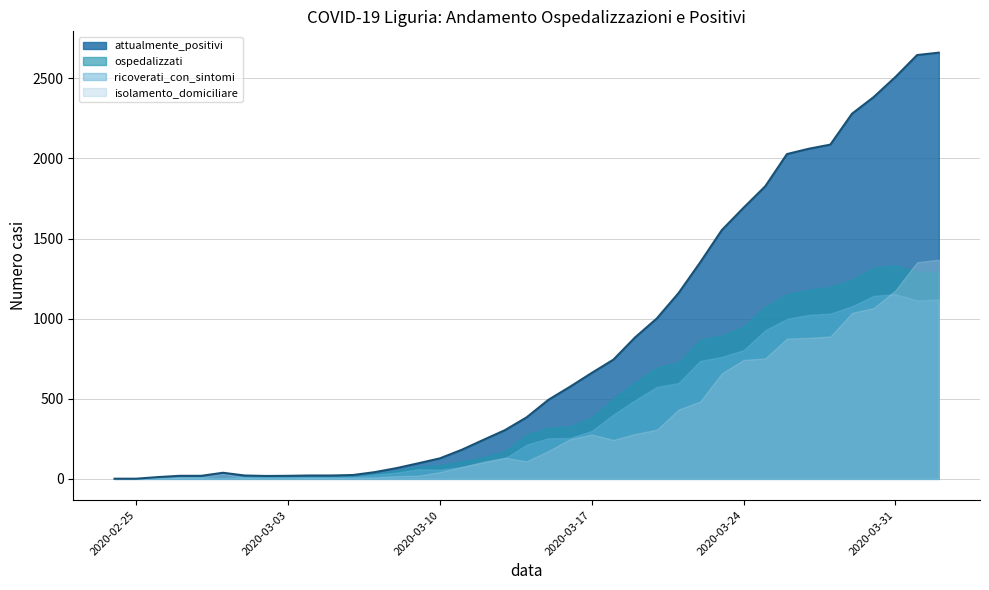

What is the highest value of the isolamento_domiciliare series?

1368